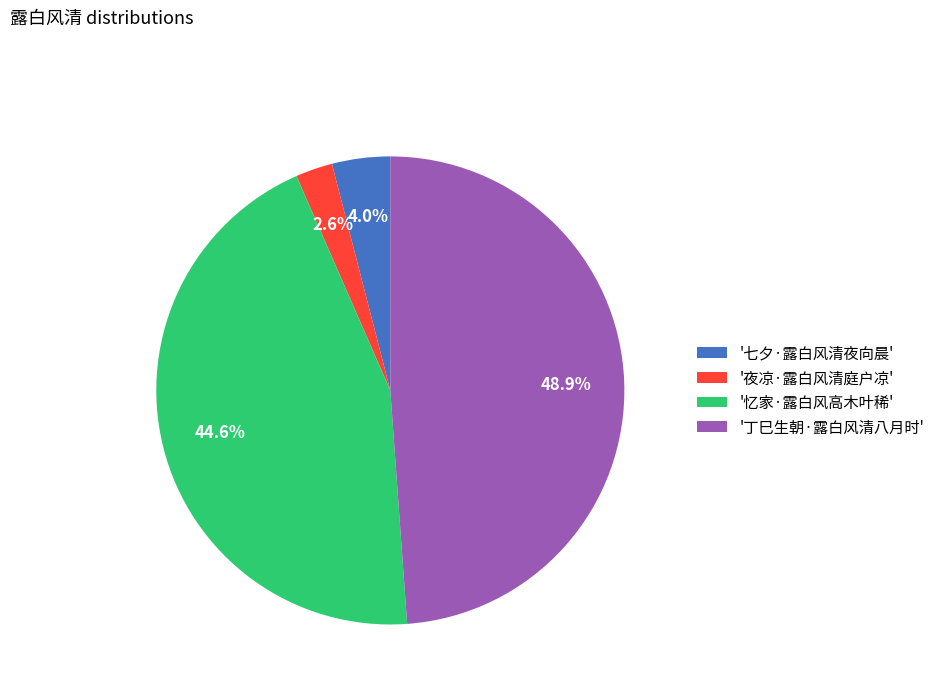

Rank the categories by value from highest to lowest.

'丁巳生朝·露白风清八月时', '忆家·露白风高木叶稀', '七夕·露白风清夜向晨', '夜凉·露白风清庭户凉'